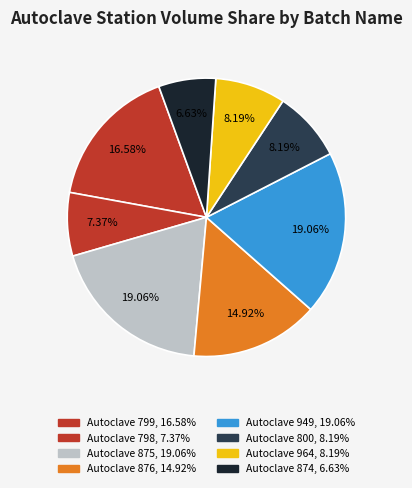

Rank the categories by value from lowest to highest.

Autoclave 874, Autoclave 798, Autoclave 800, Autoclave 964, Autoclave 876, Autoclave 799, Autoclave 875, Autoclave 949